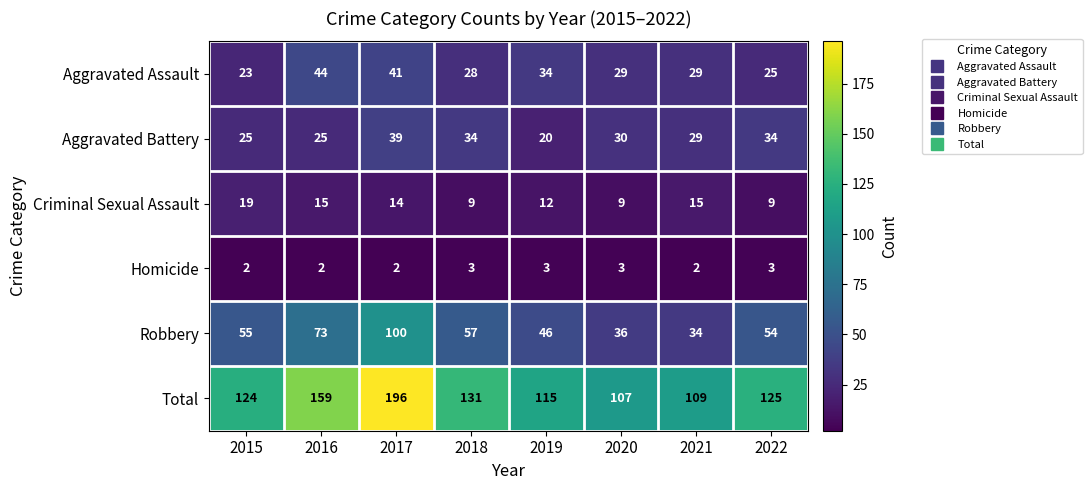

Which series has the largest total across all categories?

Total